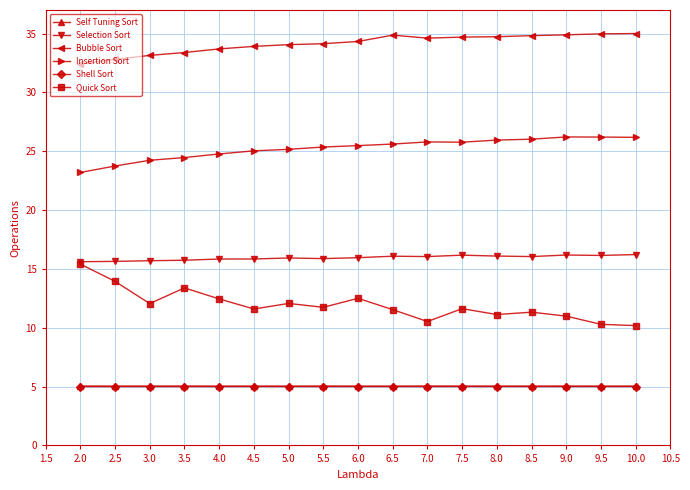

Is this an area chart (filled region under the line)?

No